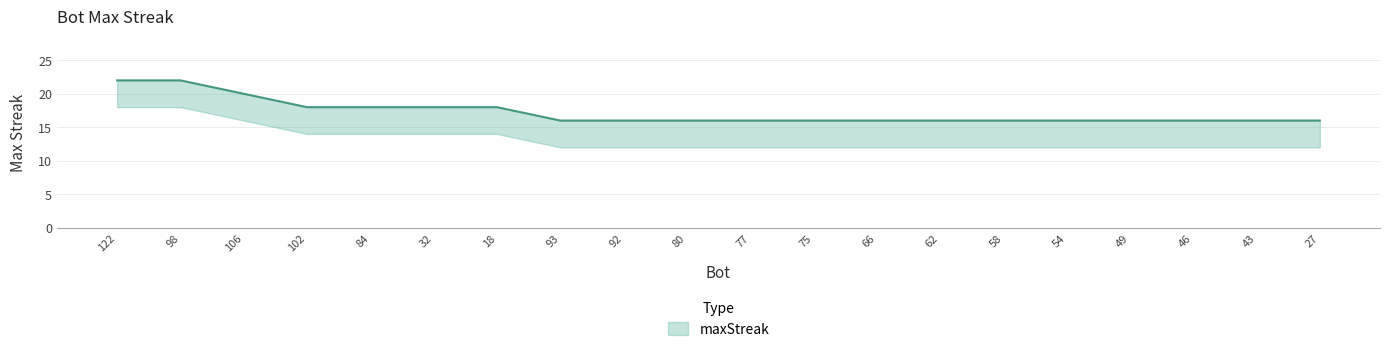

Is it true that the value at 102 is 12?

False